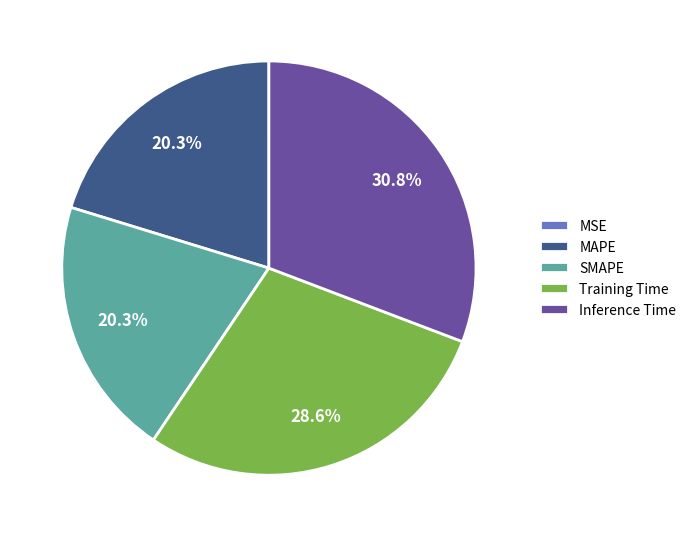

Does any single category account for the majority?

No